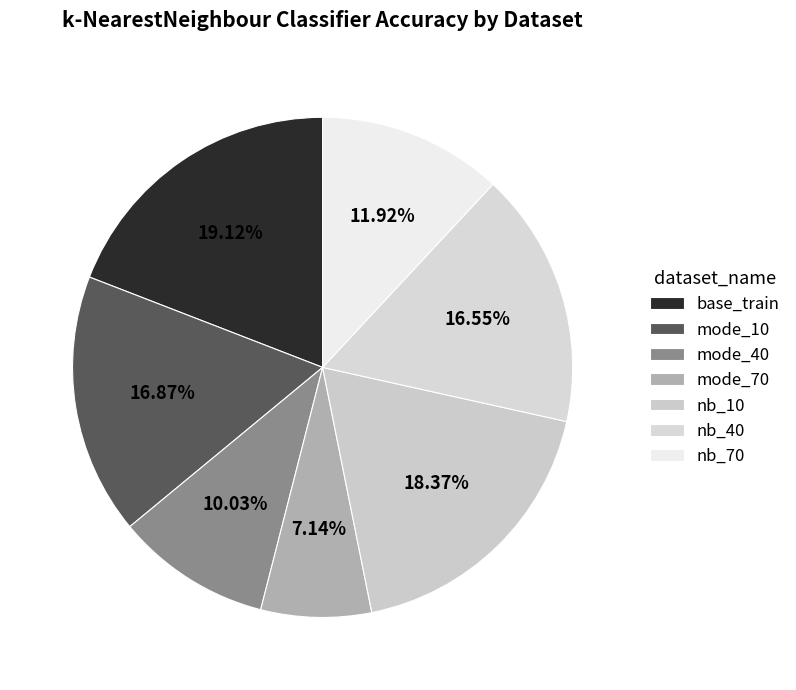

How many slices are in this pie chart?

7